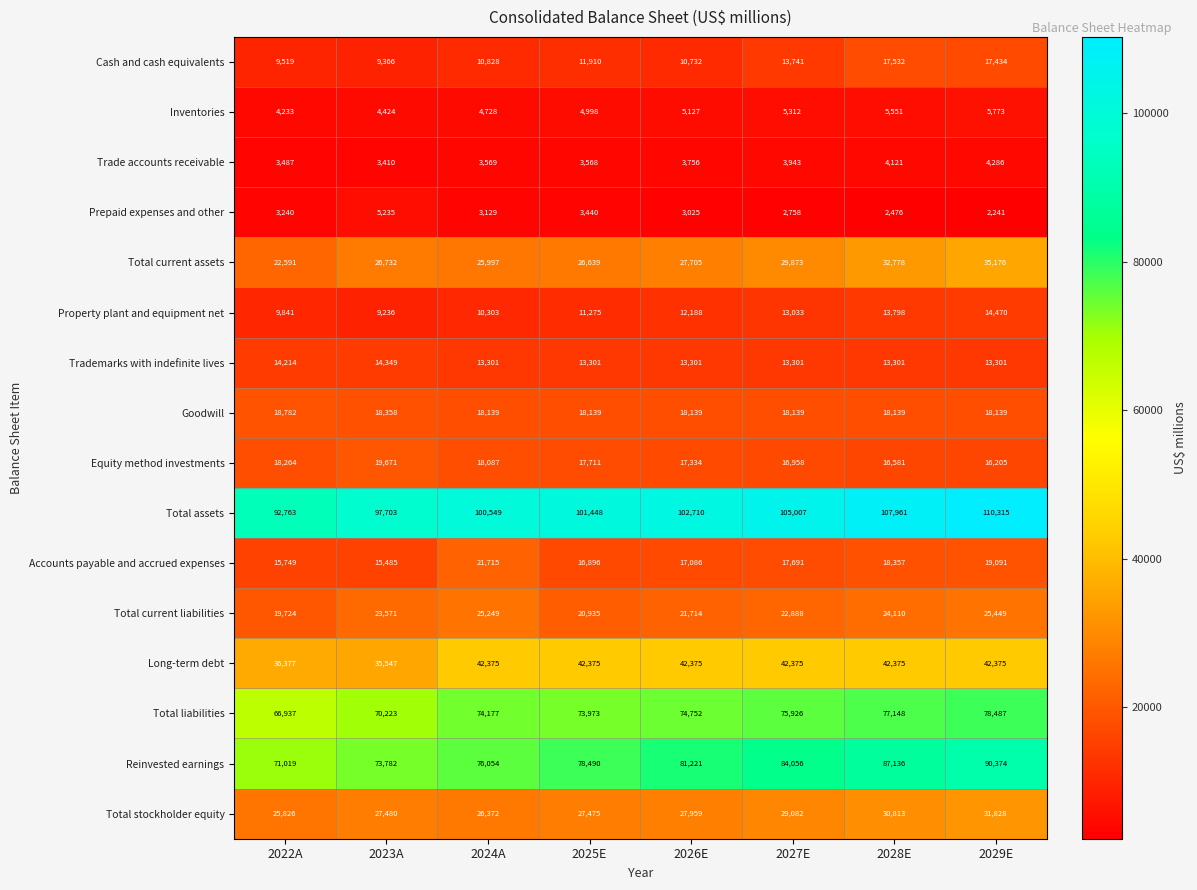

What is the average value of the Trade accounts receivable series?

3768